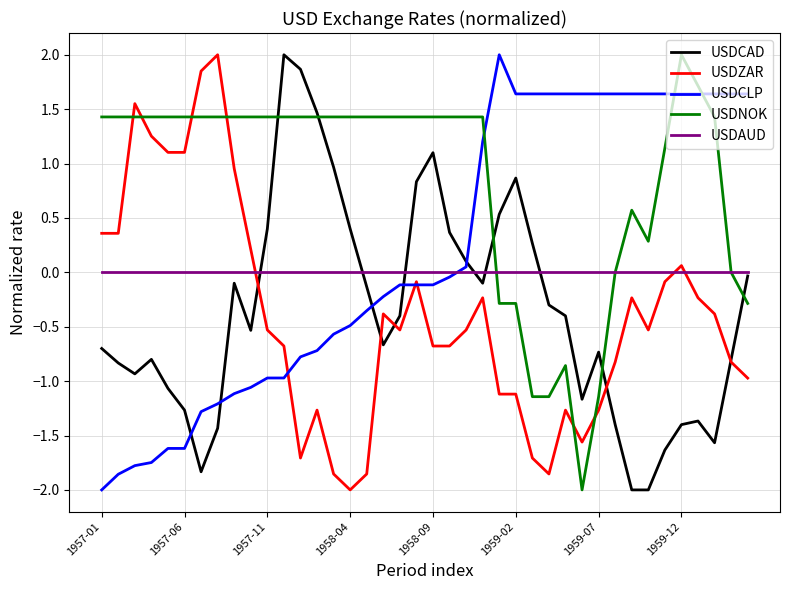

Which series has the largest total across all categories?

USDNOK